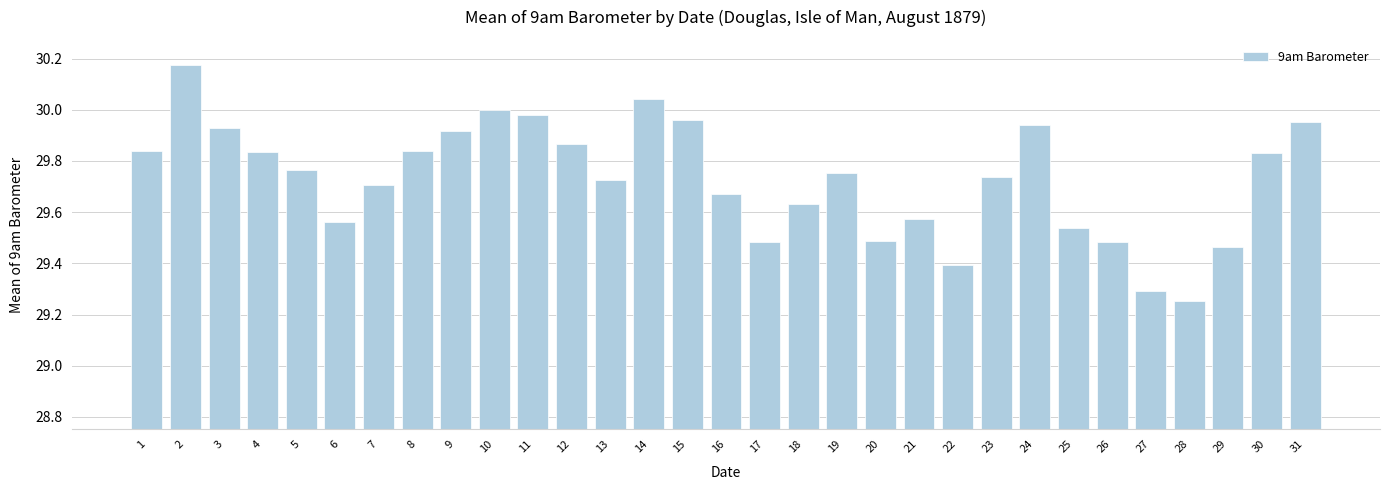

Approximately how many times larger is the value at 8 compared to 5?

1.0